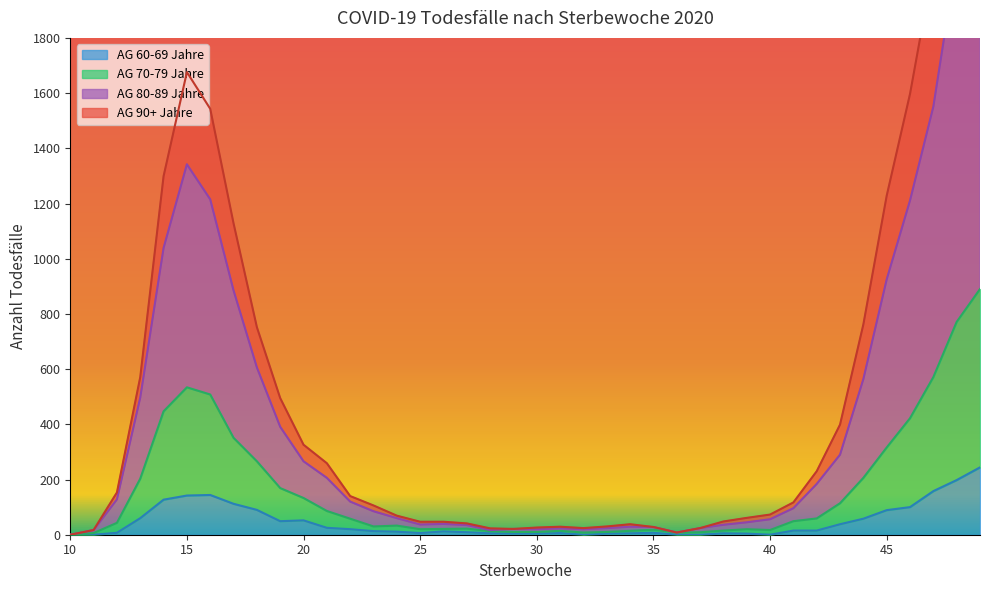

At which label is AG 80-89 Jahre closest to 1677?

15